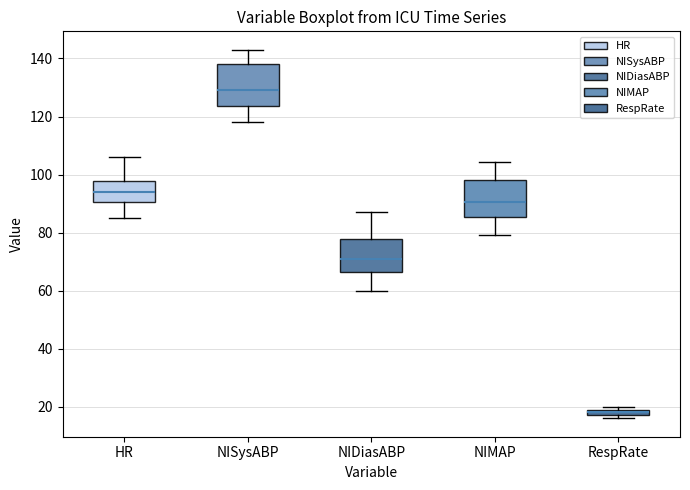

Which box is the tallest, from its lower edge to its upper edge?

NISysABP